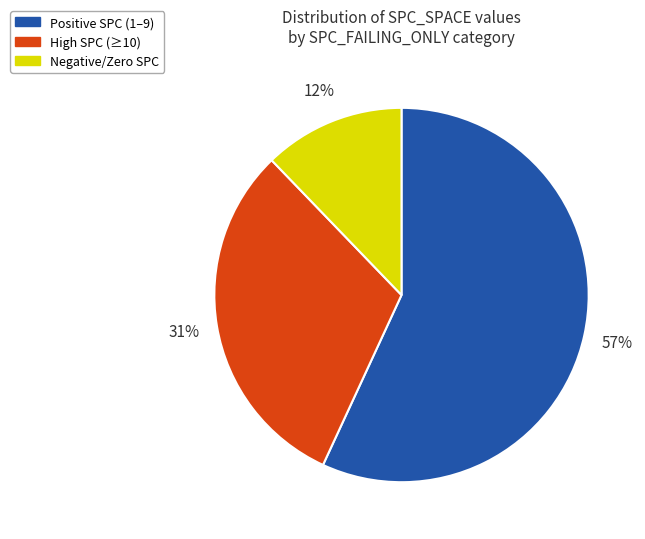

Which slice is the largest?

Positive SPC (1–9)